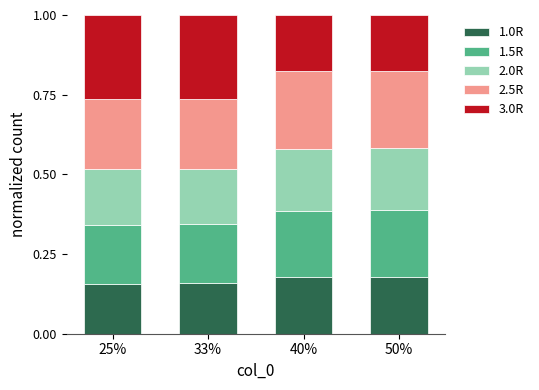

Does the chart contain any negative values?

No